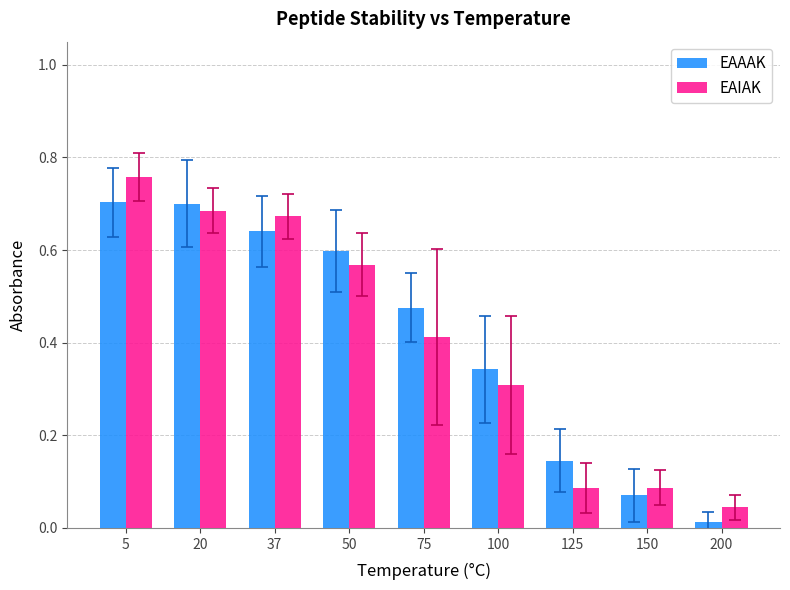

At which label is EAIAK closest to 0?

200